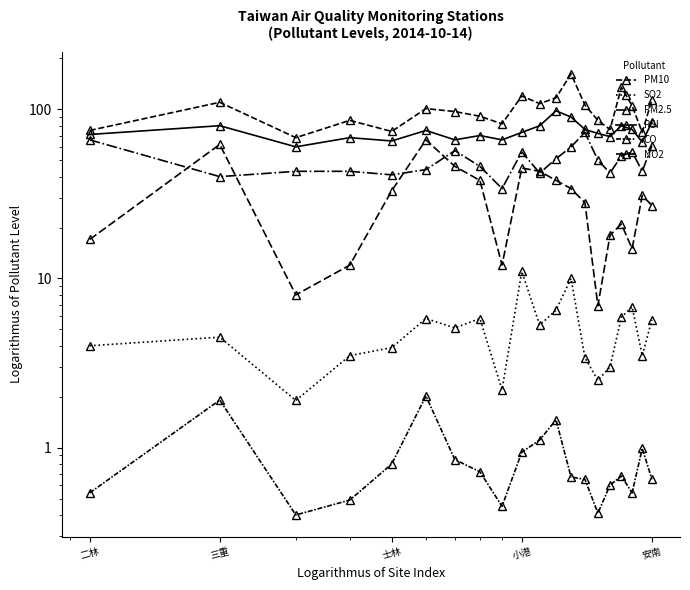

True or false: PSI and SO2 cross at least once.

False